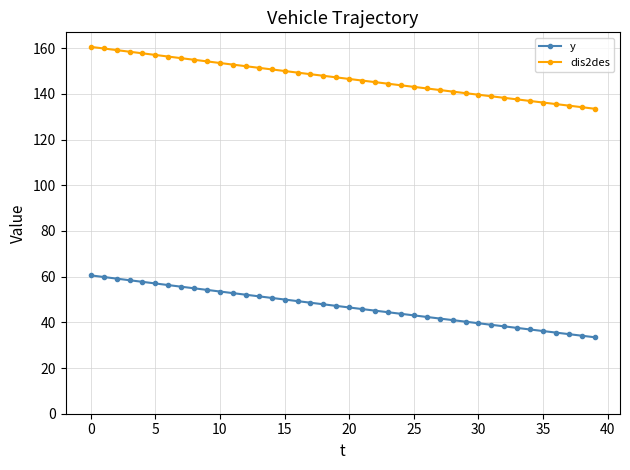

What is the average value of the y series?

46.9